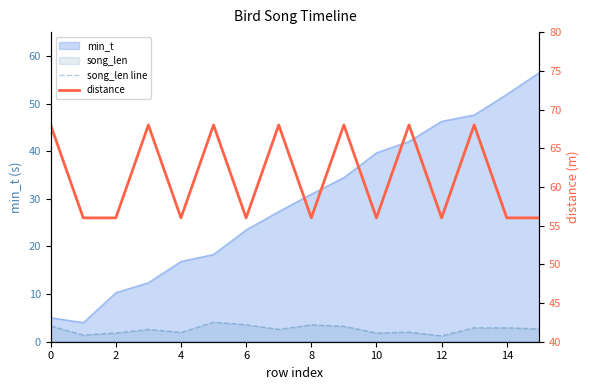

Which category has the lowest value in the distance series?

2